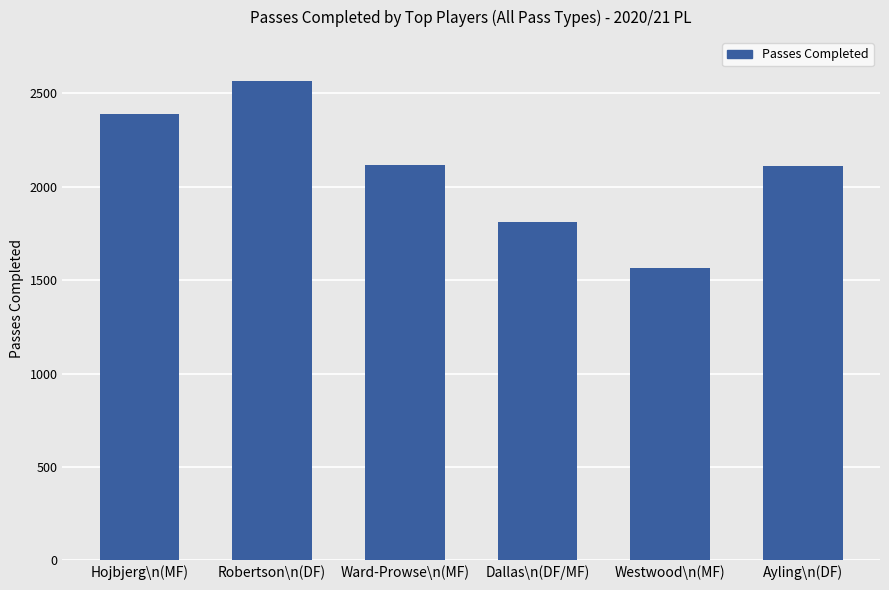

What is the difference between the second highest and second lowest values?

576